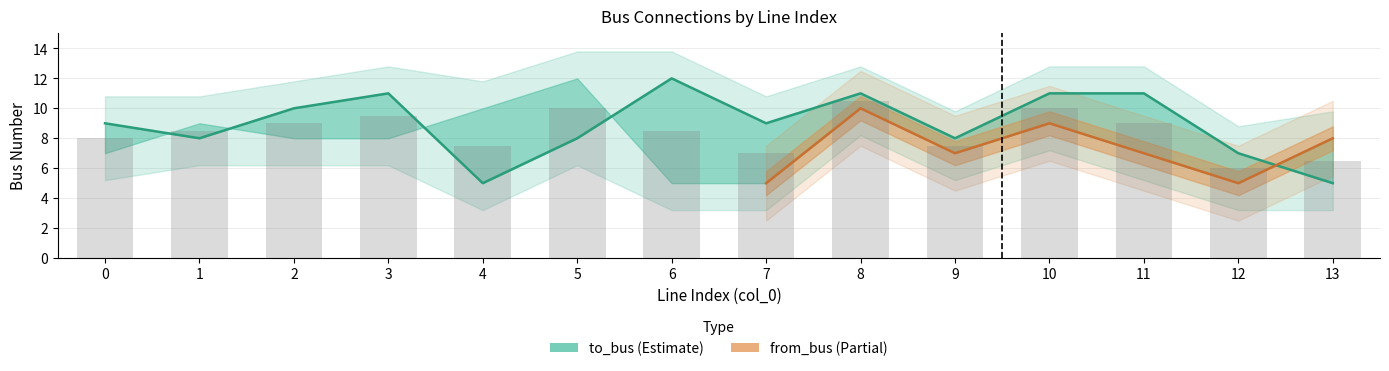

At which label does the data first exceed 9?

2